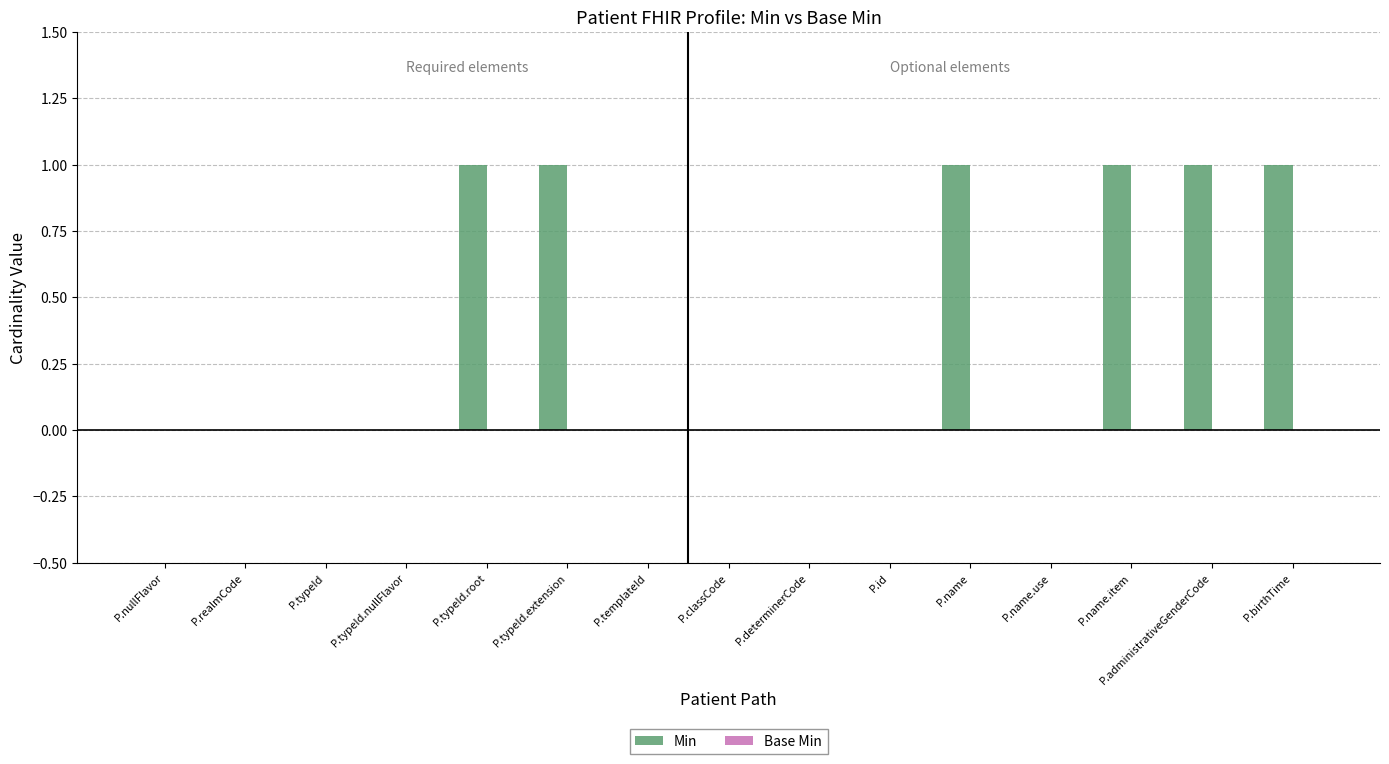

Which has a higher value, P.administrativeGenderCode or P.classCode?

P.administrativeGenderCode